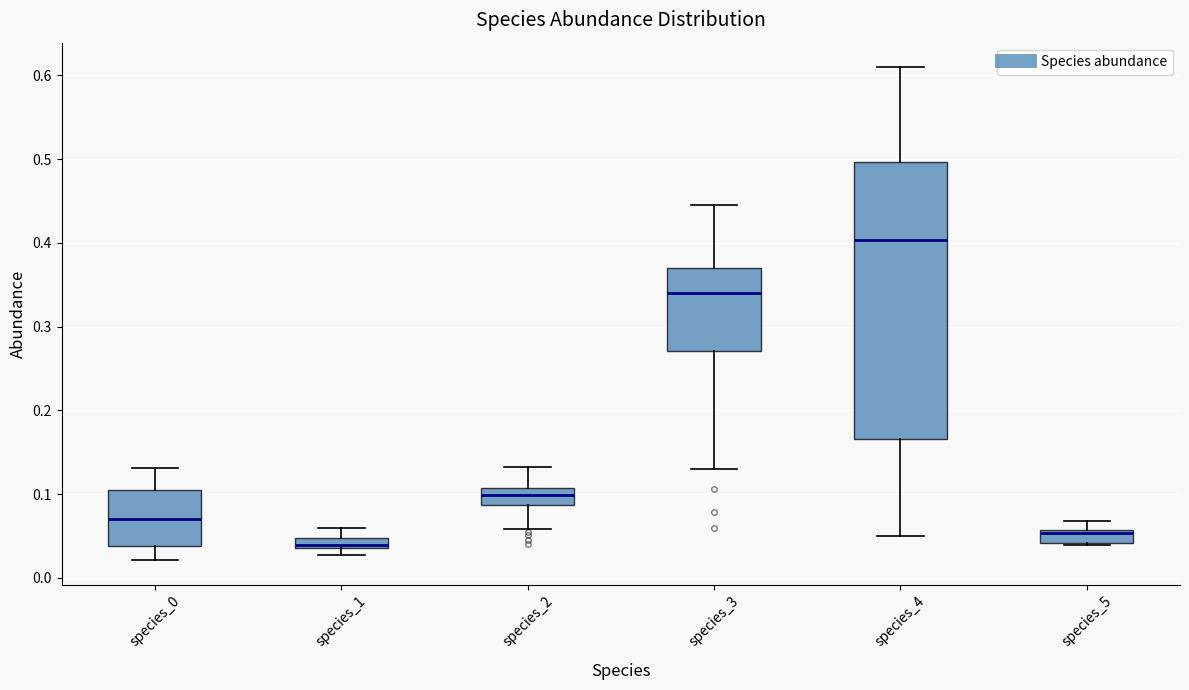

Where does the upper whisker of the box for species_3 end on the y-axis? The values are not printed on the chart, so give them approximately, as read against the axis.

0.45